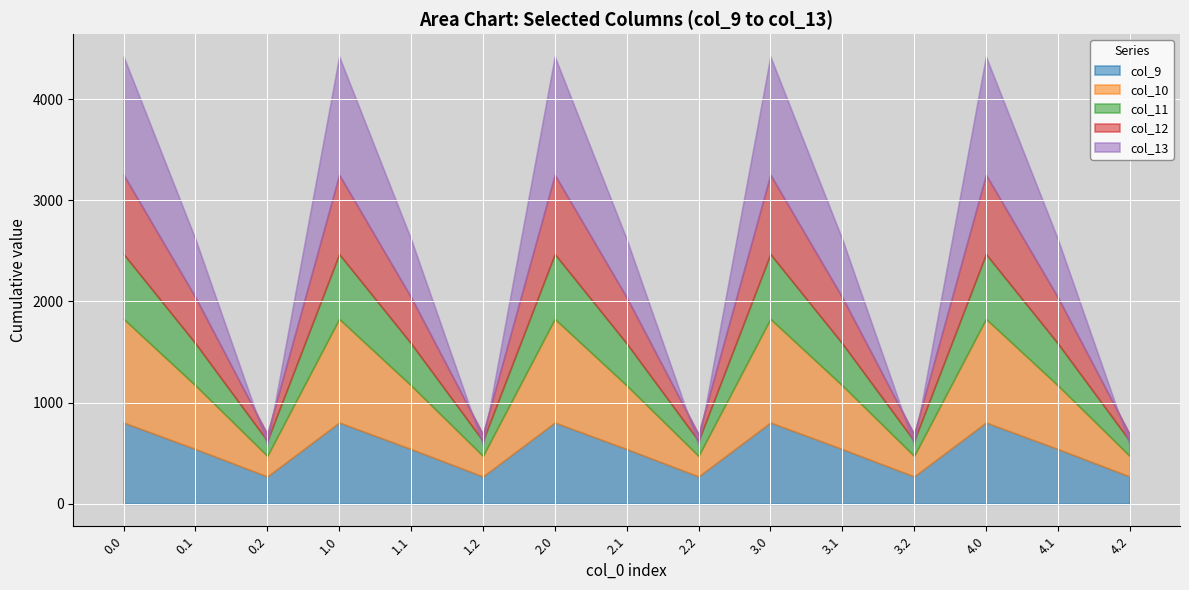

True or false: col_12 has more than 0 interior local peaks.

True